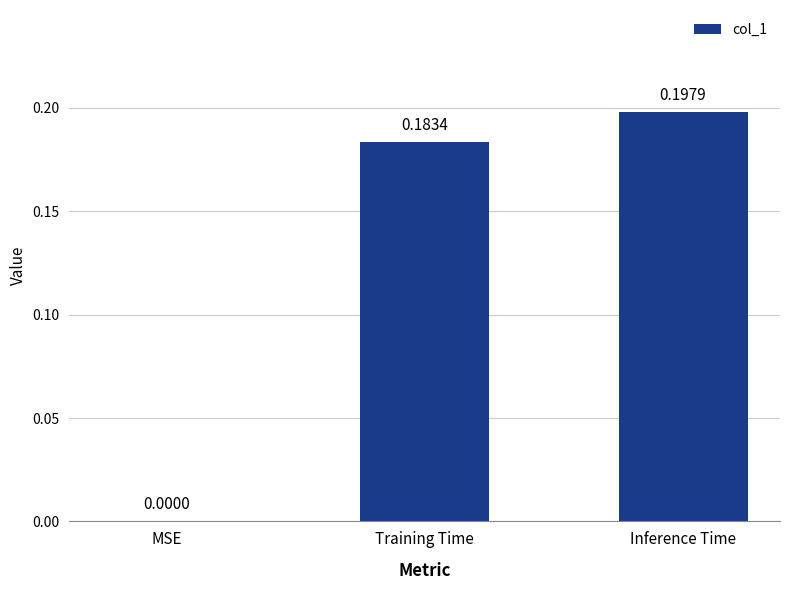

What is the sum of all values?

0.4